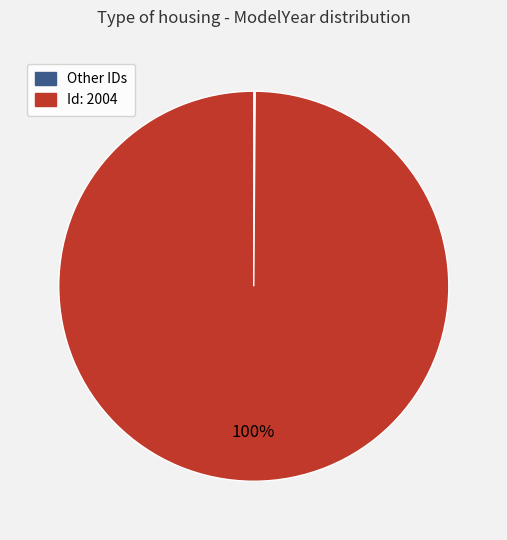

To the nearest percent, what is the average slice percentage?

50%